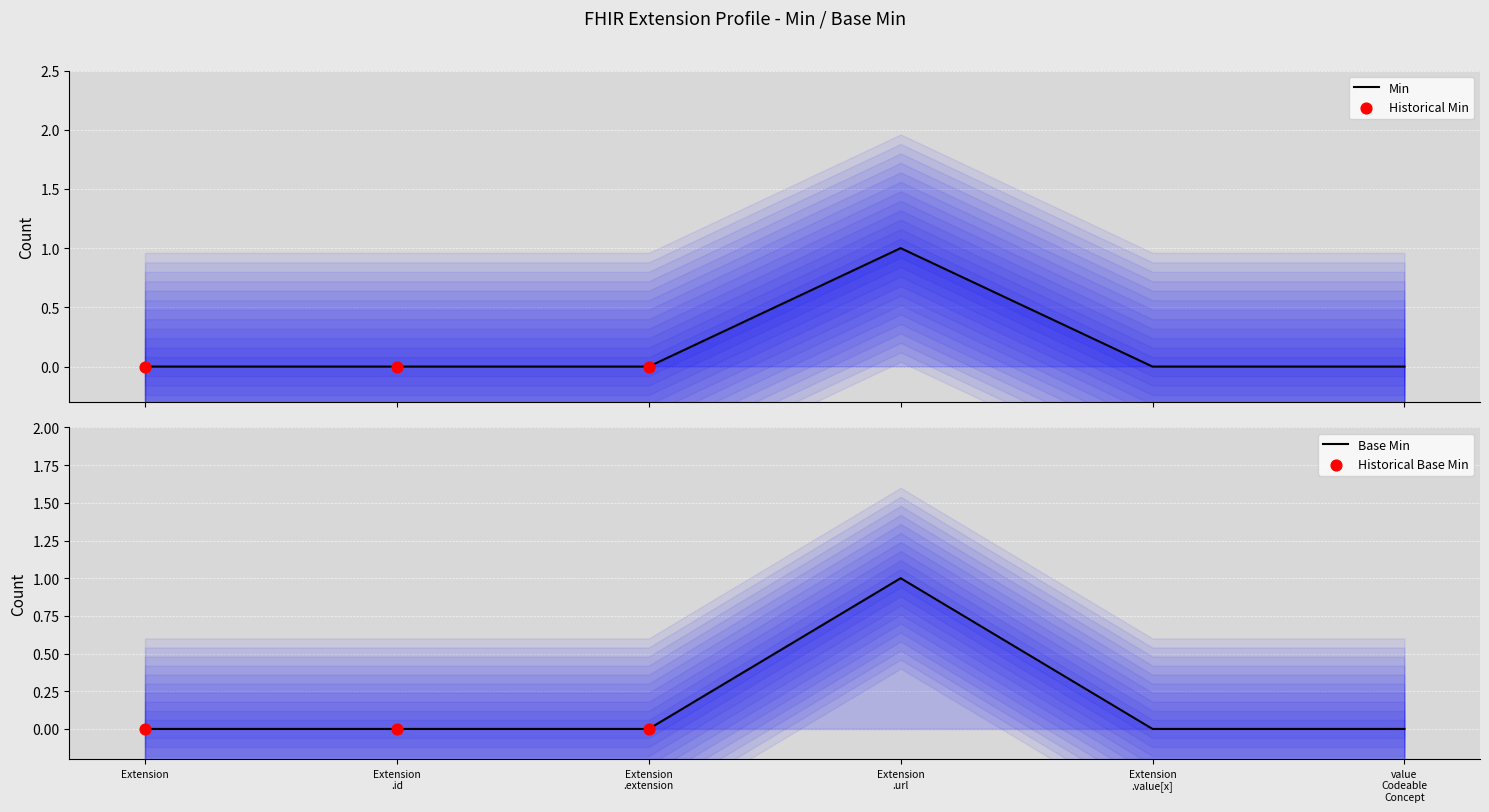

At which category is the sum across all series the highest?

Extension .url